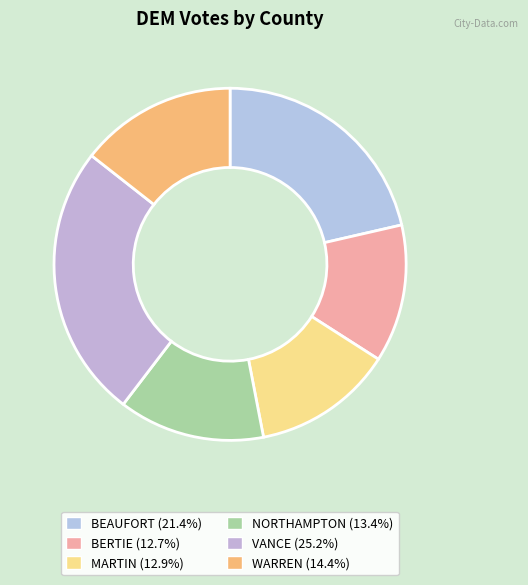

How many segments does this pie chart have?

6